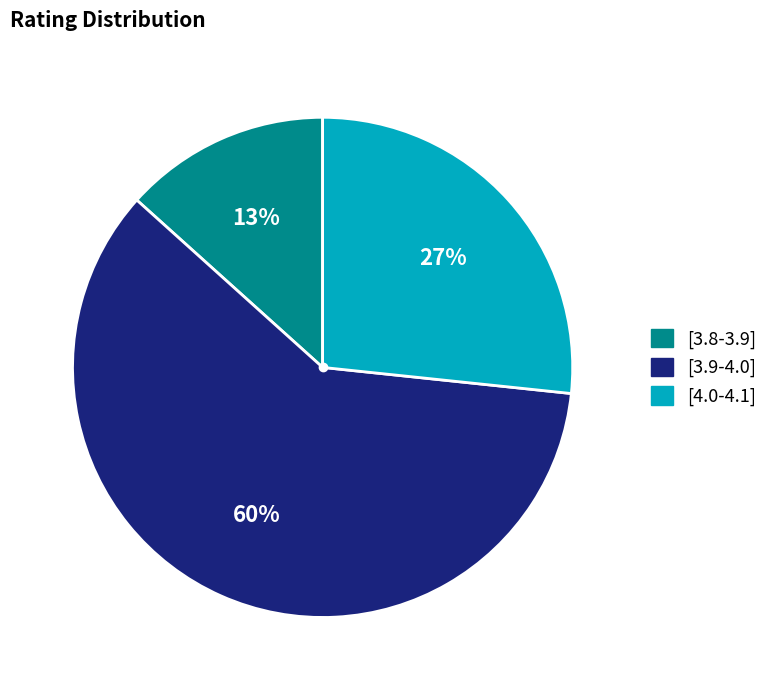

To the nearest percent, what is the difference between the largest and smallest slice percentages?

47%